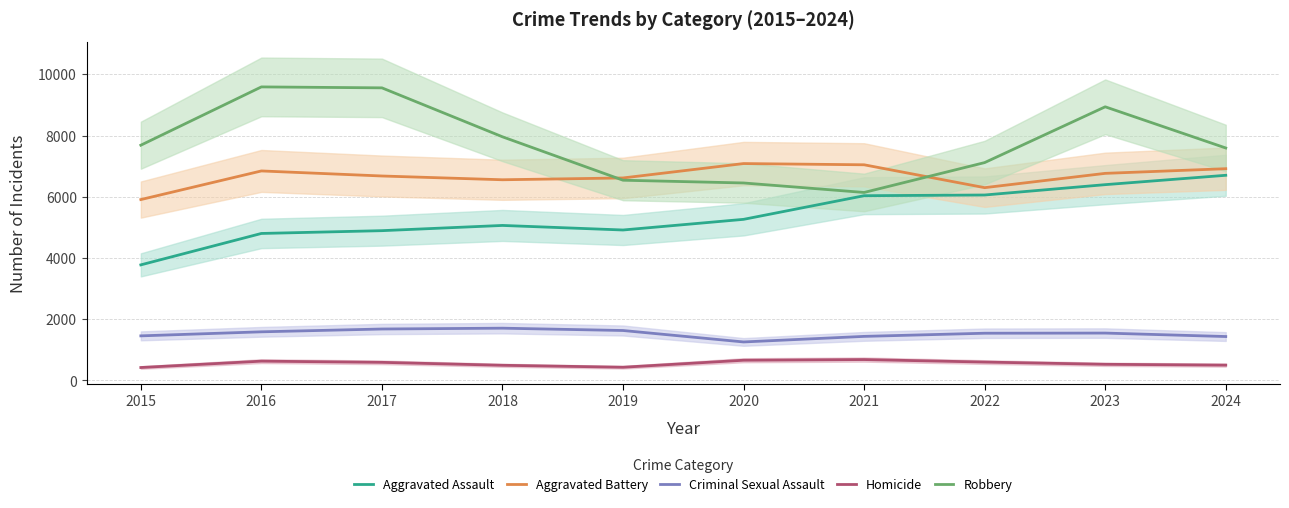

Read the Homicide value at 2017.

591